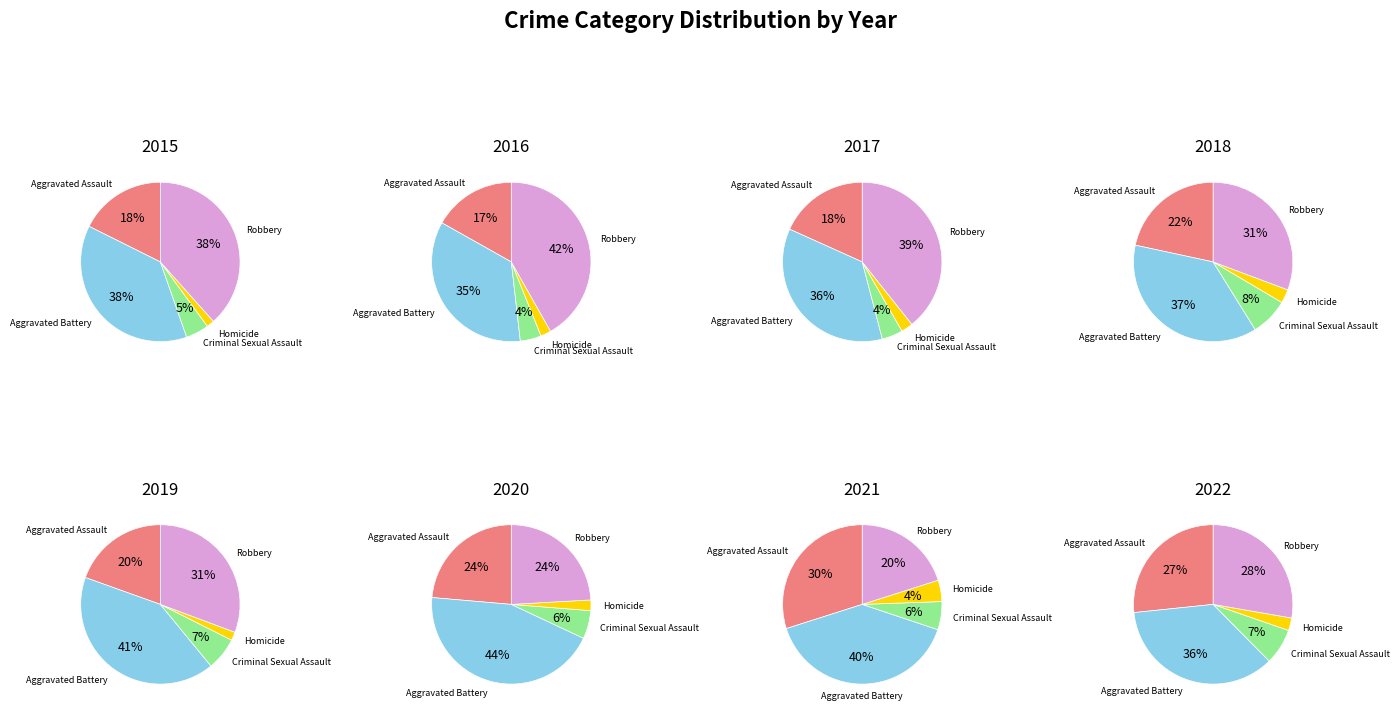

Does any single category account for the majority?

No